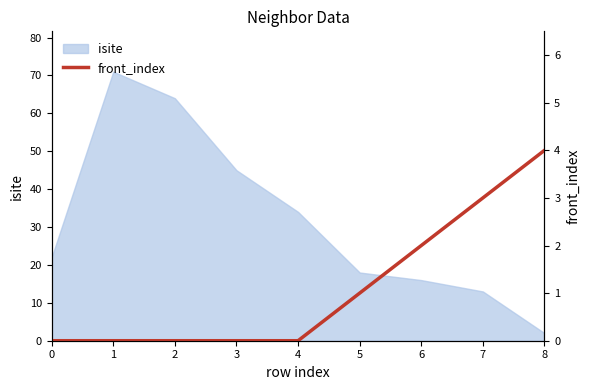

Is it true that isite equals 64 at 2?

True